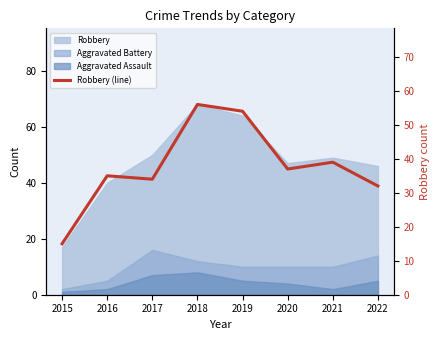

The chart shows a value of 53 at 2016. True or false?

False